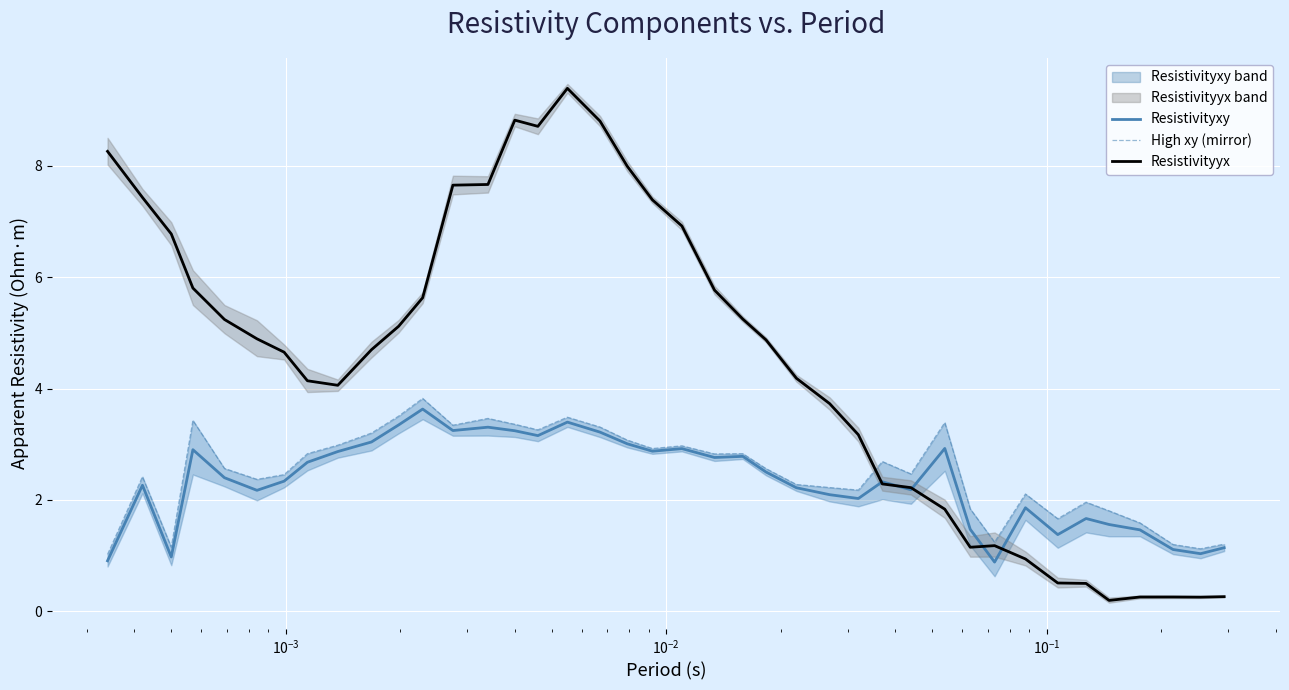

What is the minimum value for Resistivityxy?

0.9